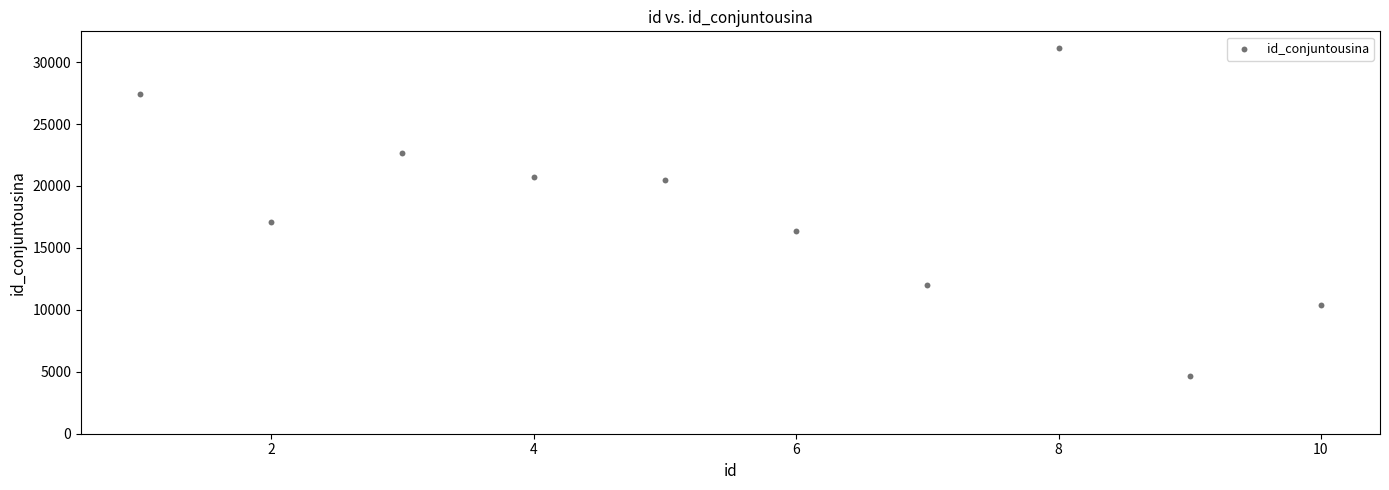

What is the range of Y values (max minus min)?

26538